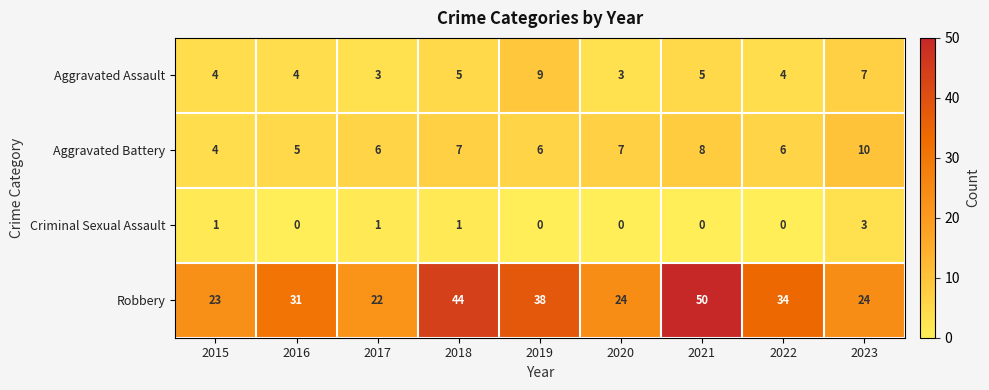

Rank the series by their maximum value, from highest to lowest.

Robbery, Aggravated Battery, Aggravated Assault, Criminal Sexual Assault